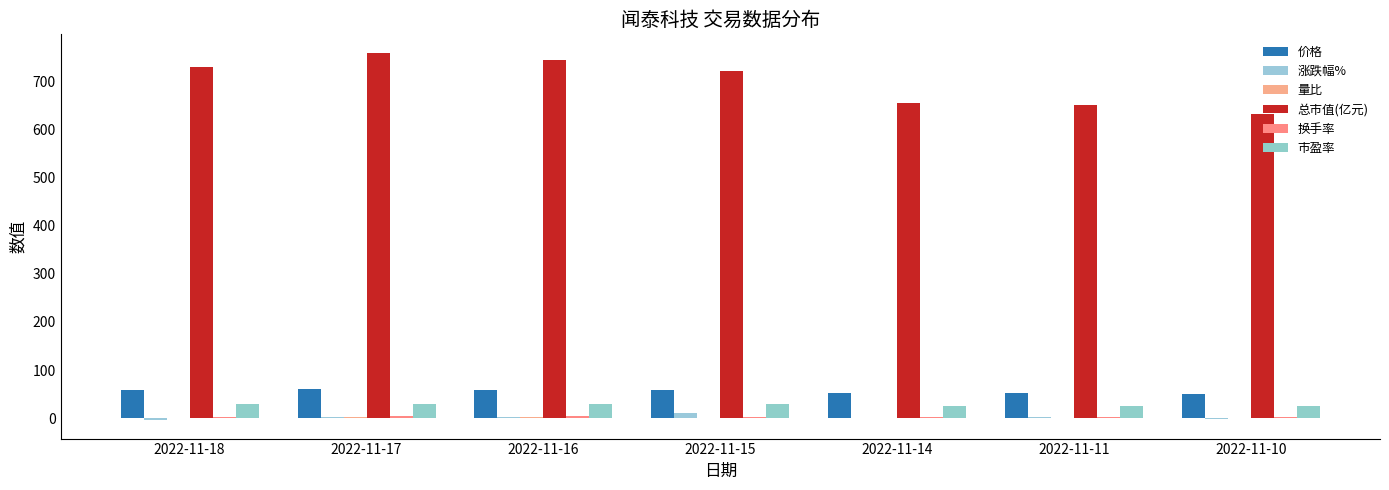

How many distinct data groups are displayed?

6